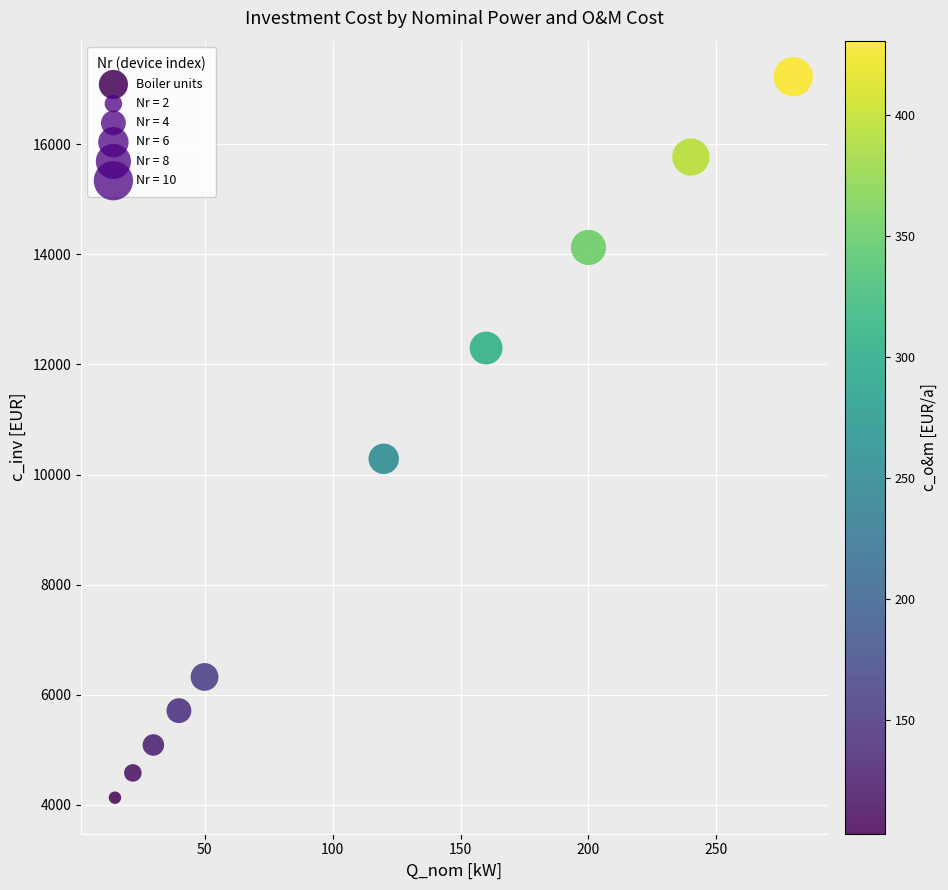

What Y value in the scatter plot is closest to 10678?

10286.3